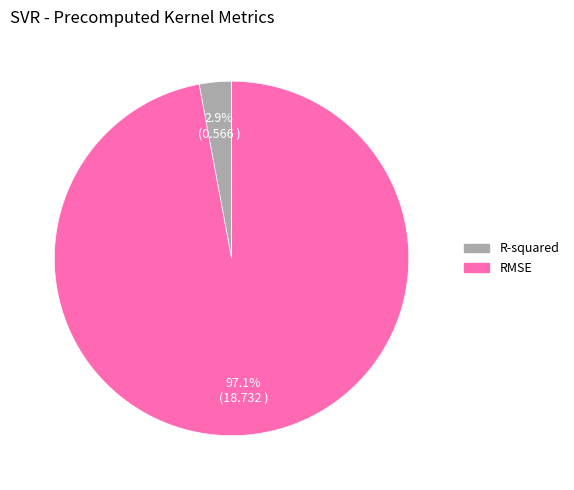

Rank the categories by value from highest to lowest.

RMSE, R-squared